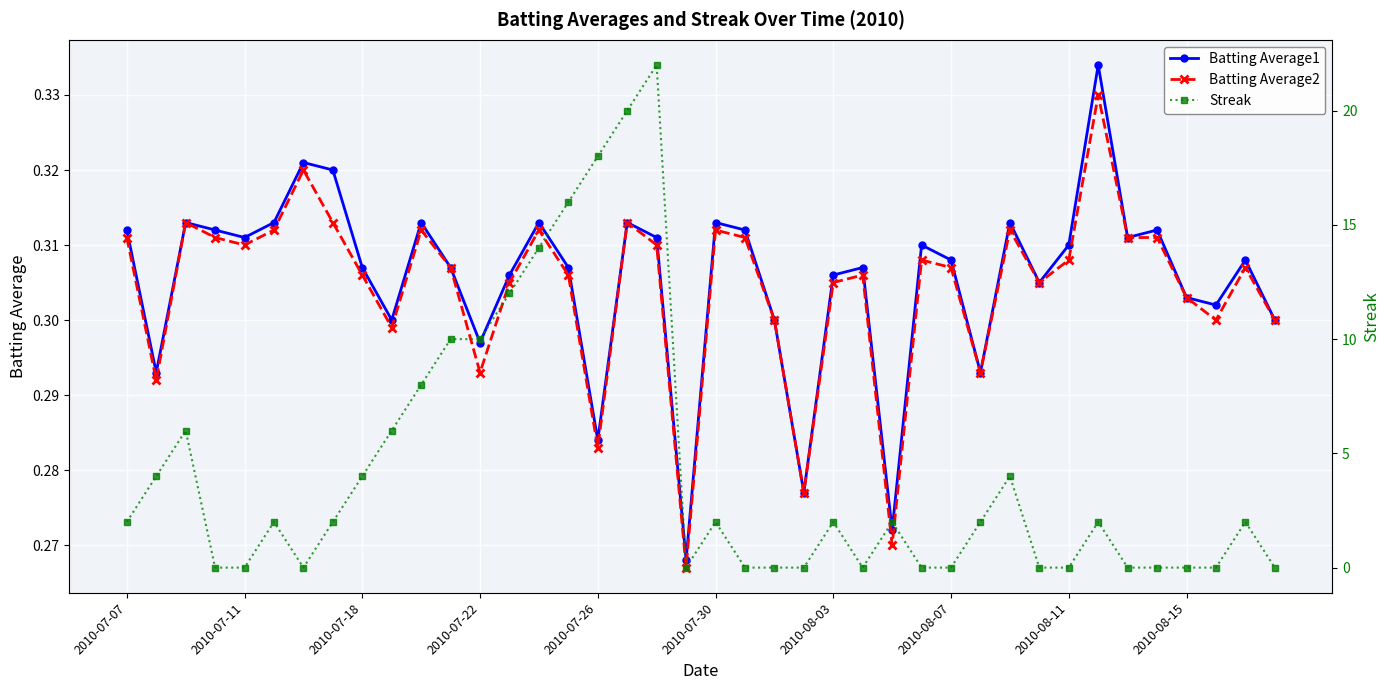

Rank the series by their maximum value, from highest to lowest.

Streak, Batting Average1, Batting Average2